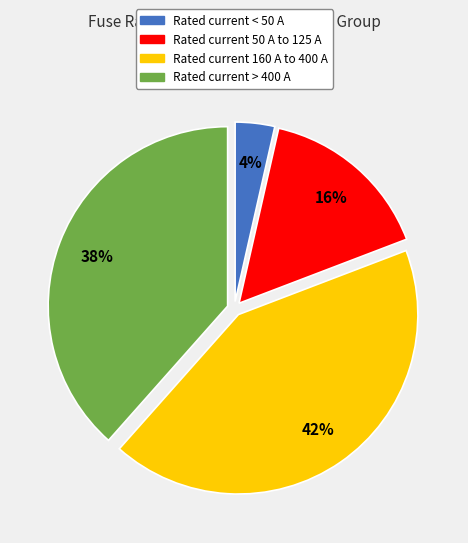

How many segments does this pie chart have?

4